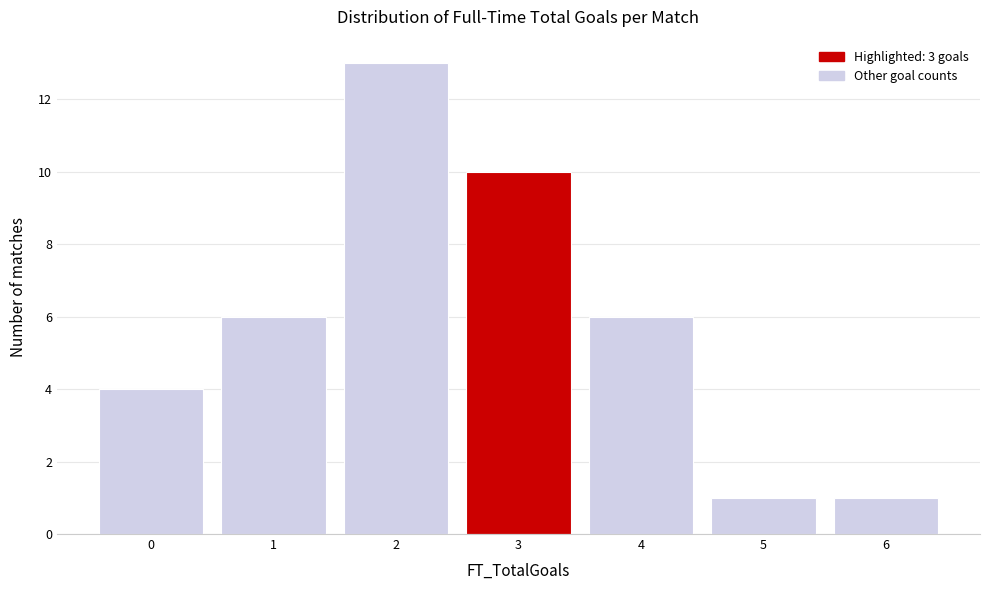

Reading left to right, extract all data points from this chart.

0=4	1=6	2=13	3=10	4=6	5=1	6=1